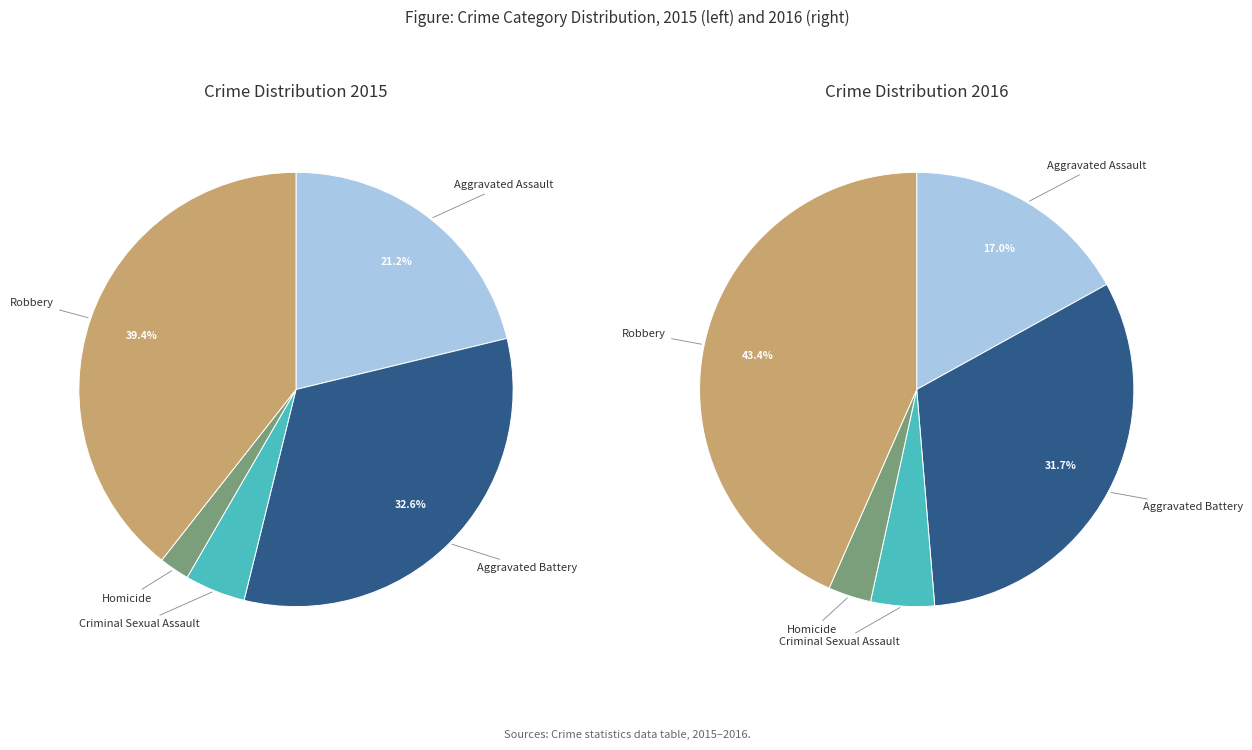

To the nearest percent, what percentage of the pie is Robbery?

39%